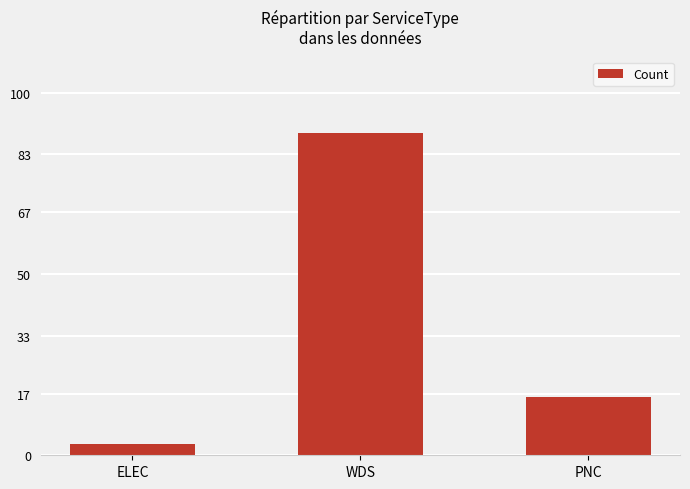

How many bars are there in total?

3